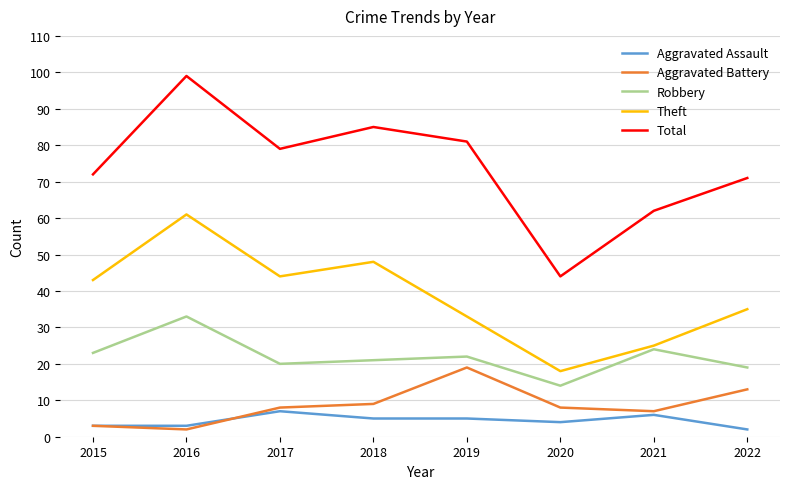

List the series in order of their peak value, highest first.

Total, Theft, Robbery, Aggravated Battery, Aggravated Assault